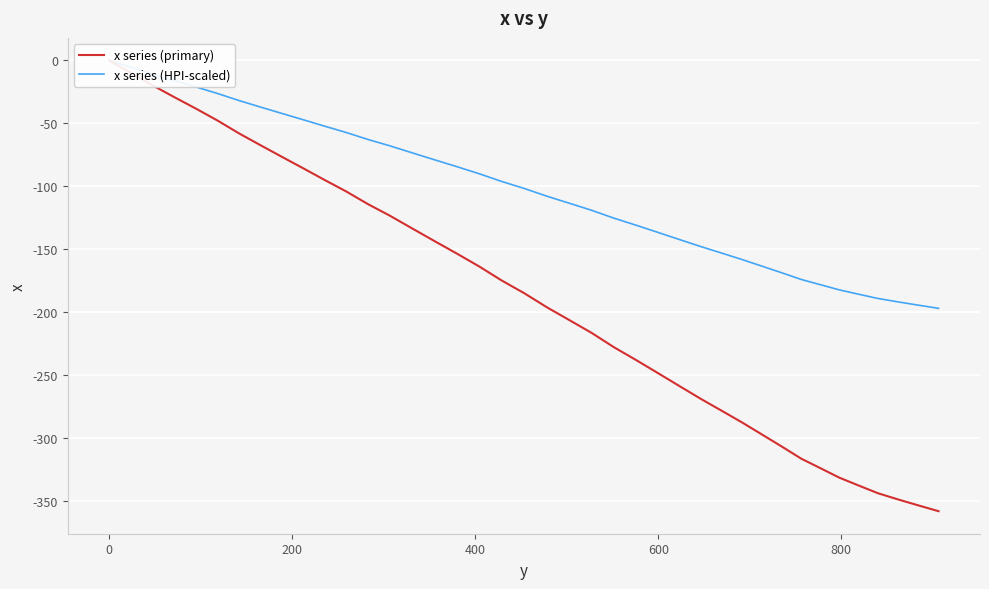

True or false: x series (HPI-scaled) and x series (primary) cross at least once.

False